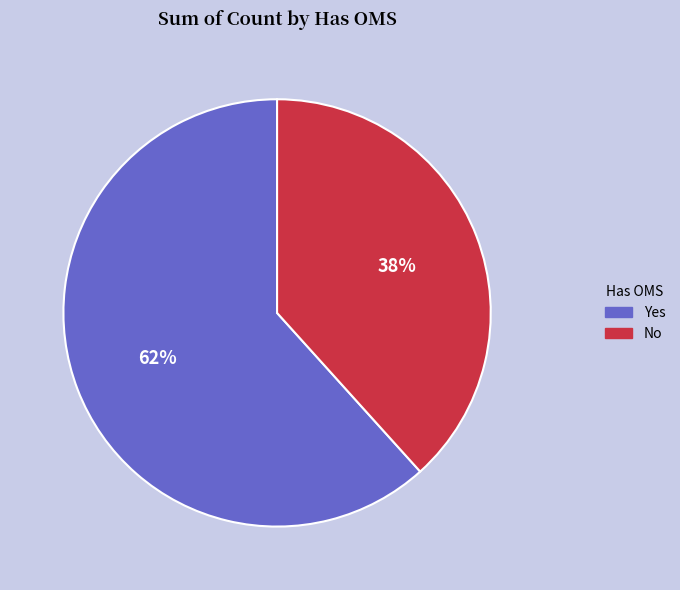

Between Yes and No, which is larger?

Yes